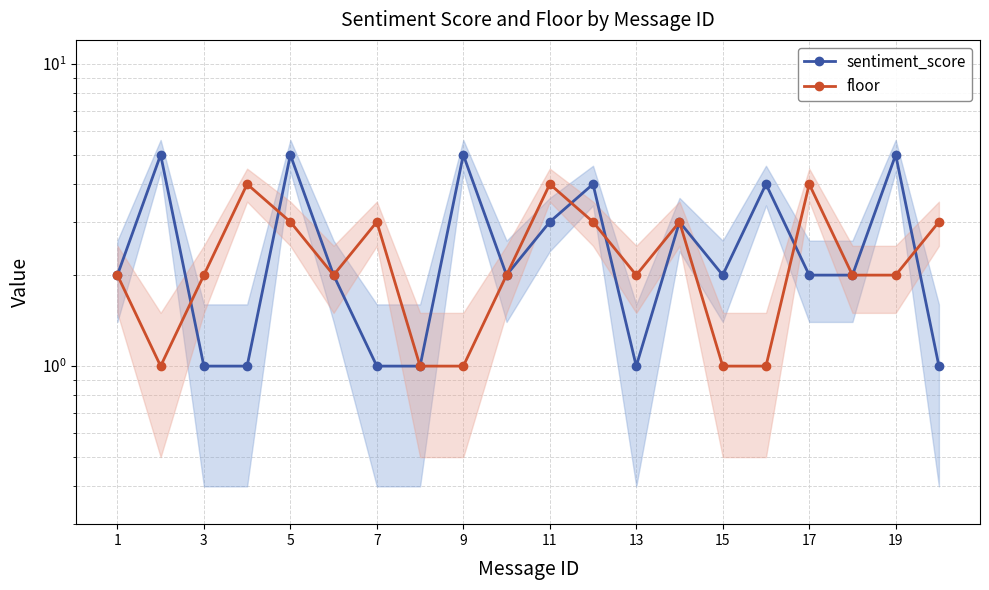

True or false: floor has a value of 1 at 15.

True